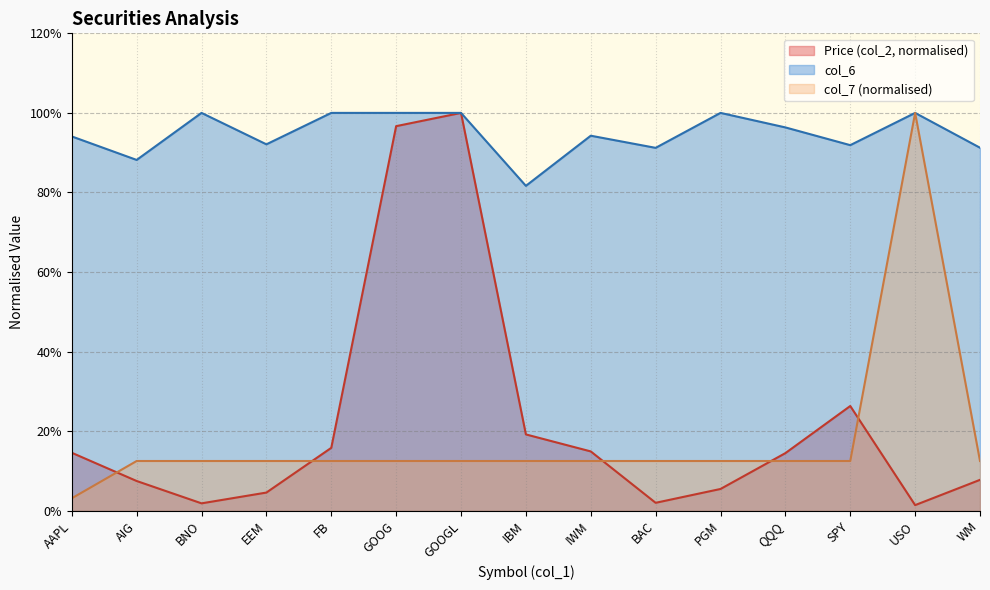

What is the value of the col_6 point at the 5th from the left?

1.0